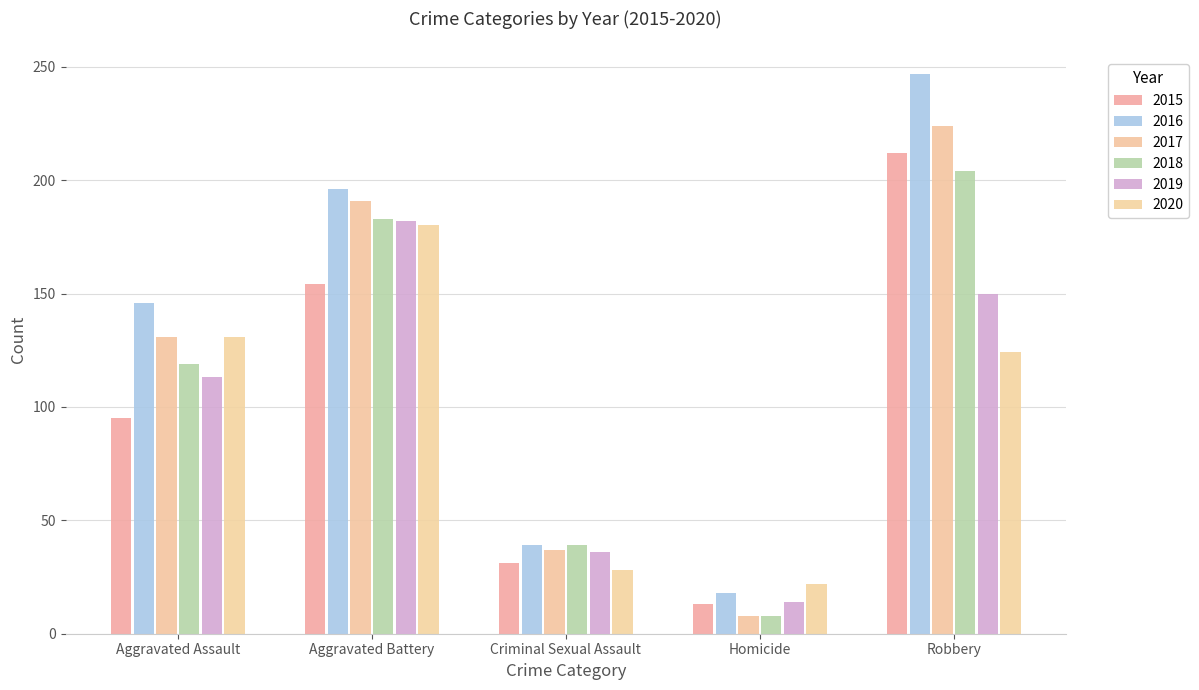

At how many categories does at least one series exceed 225?

1